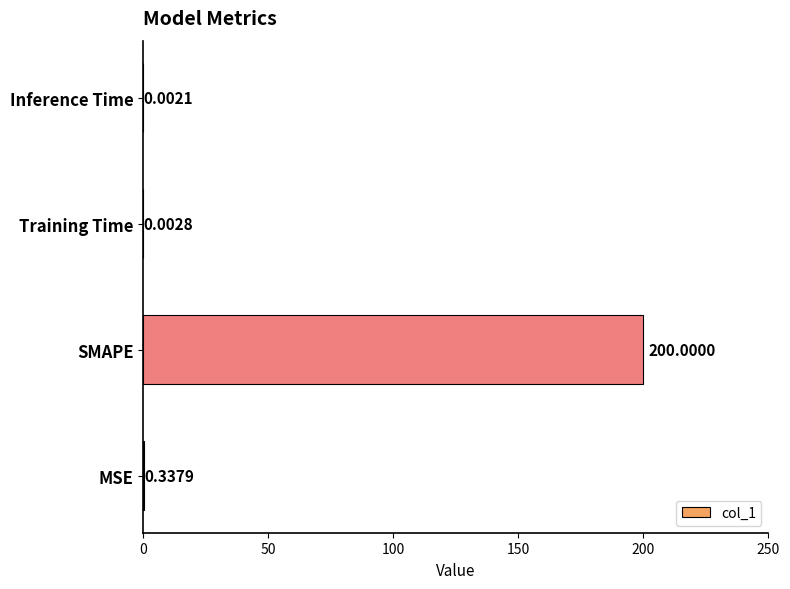

What is the change in value from SMAPE to Training Time?

-200.0